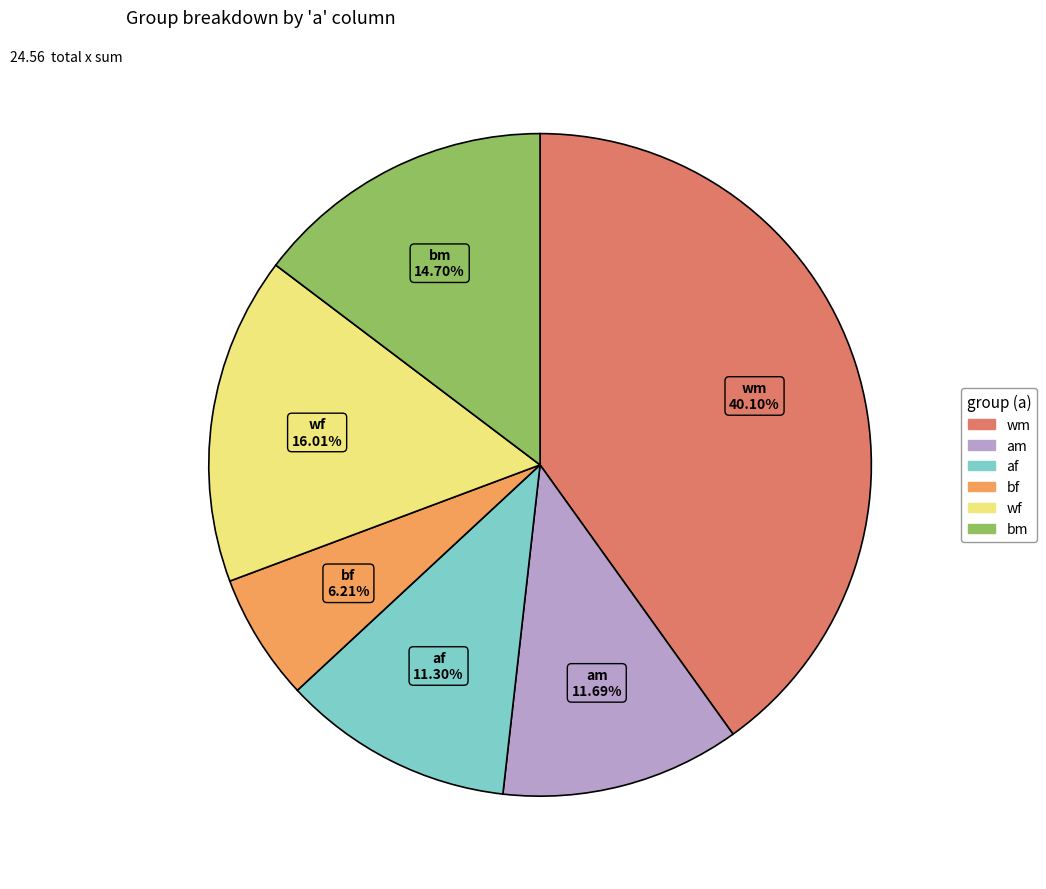

What is the largest slice in the pie chart?

wm